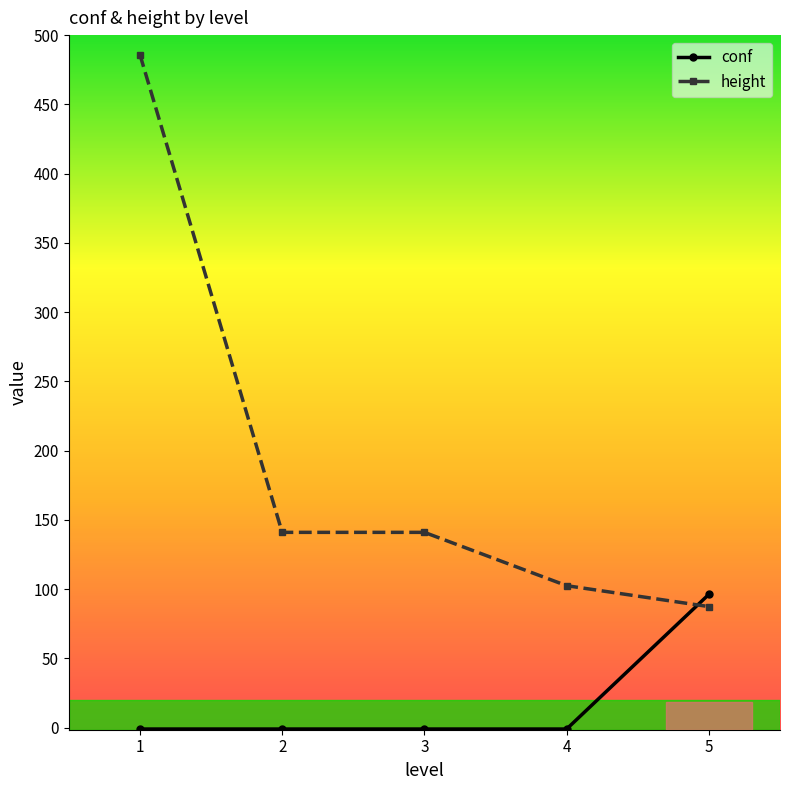

The value of height at 5 is 156.3. True or false?

False